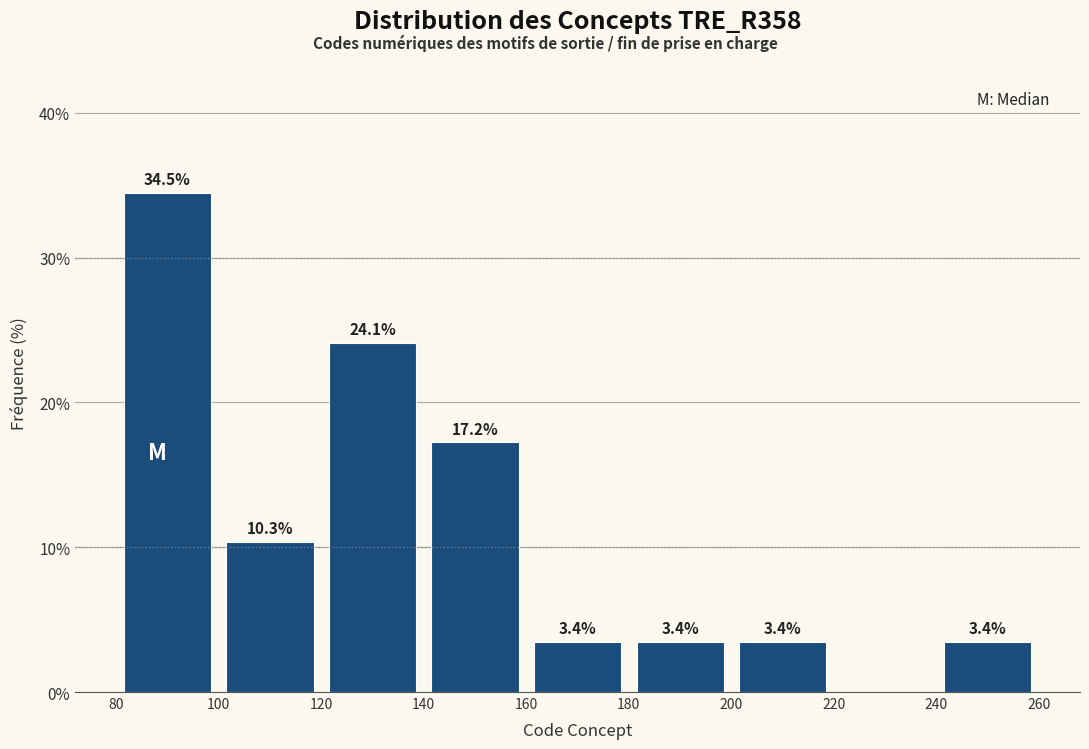

Which range on the x-axis has the tallest bar?

80 to 100